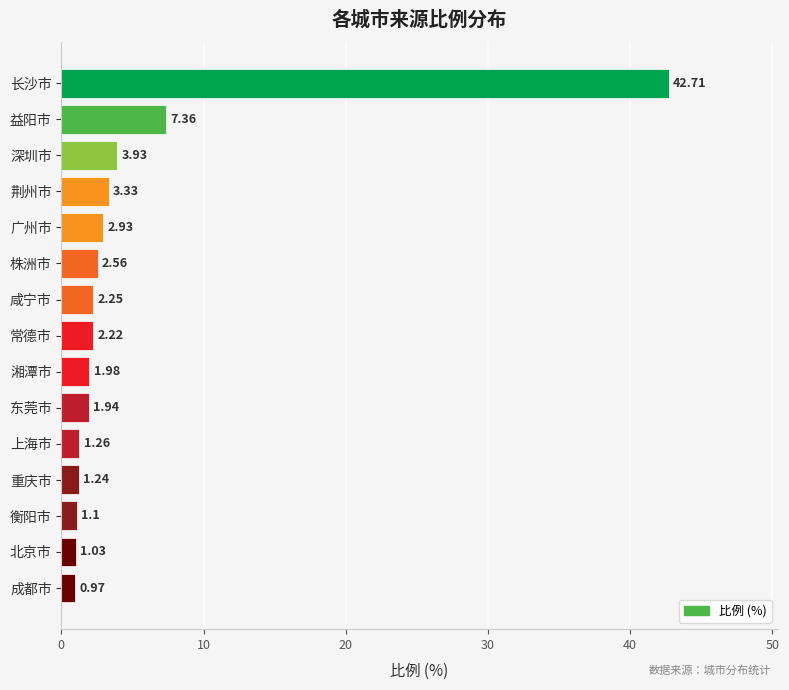

How many bars are there in total?

15